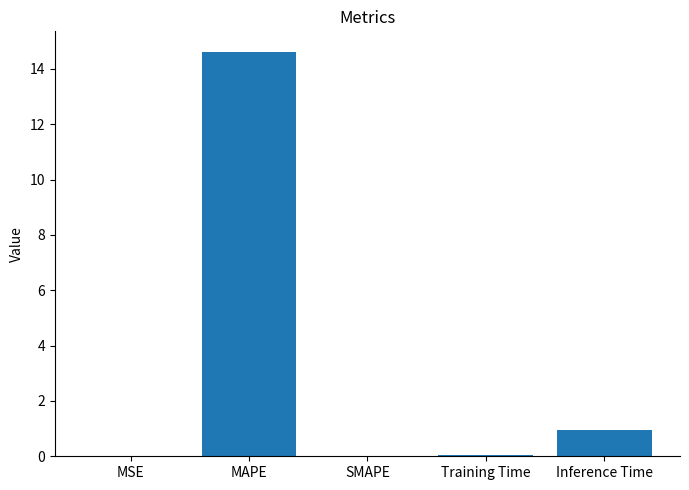

True or false: the data shows -9.5 at SMAPE.

False